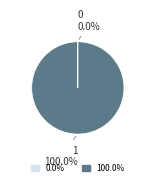

Is there any slice that represents more than half of the pie?

Yes